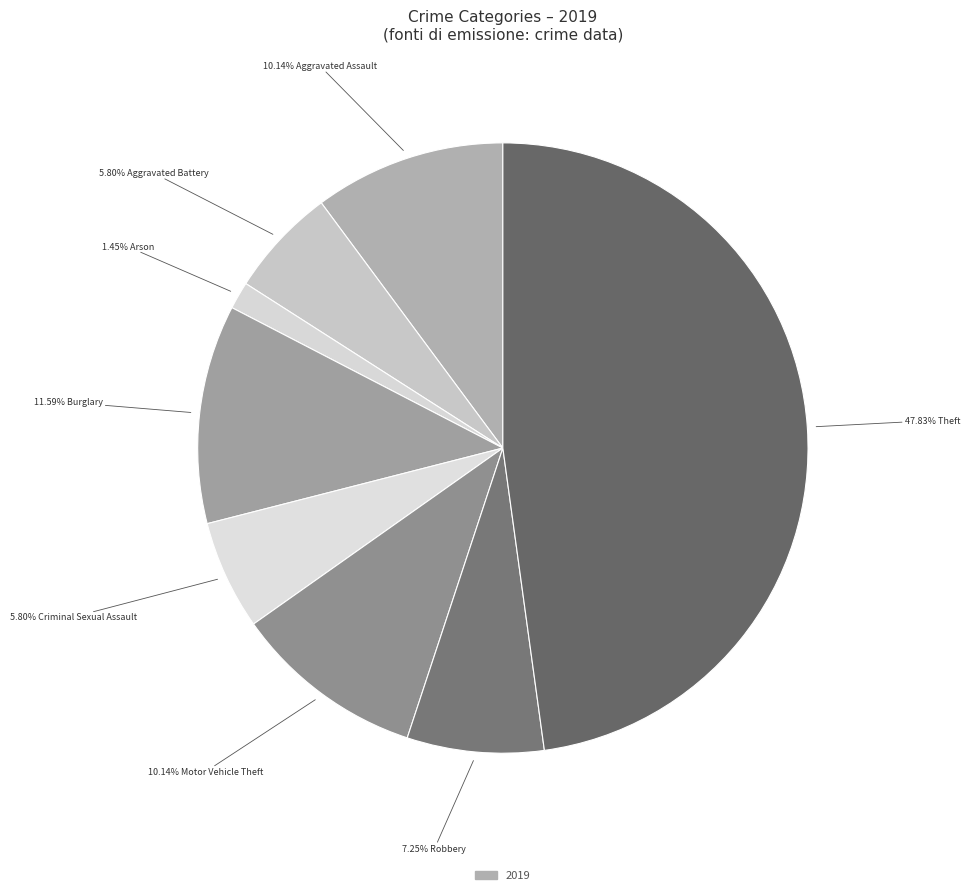

Count the number of slices in the pie.

8